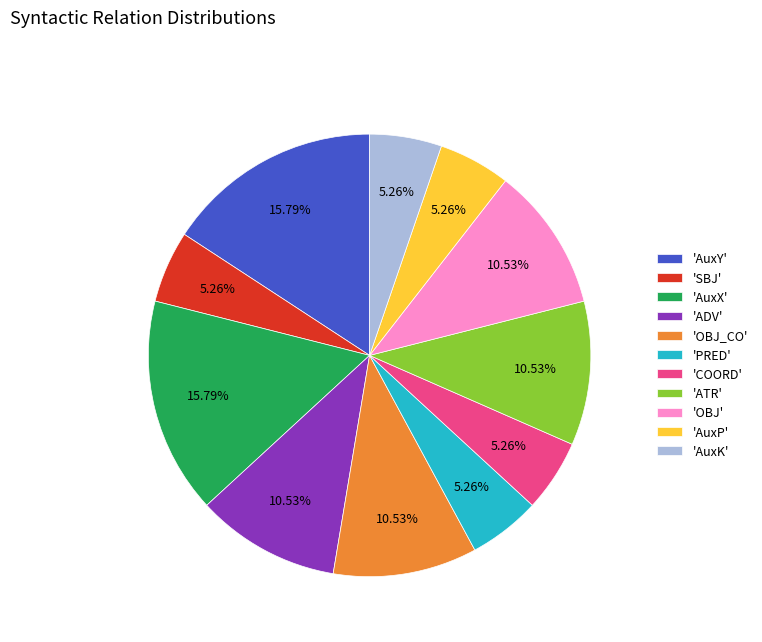

Is 'COORD' the majority of the pie?

No